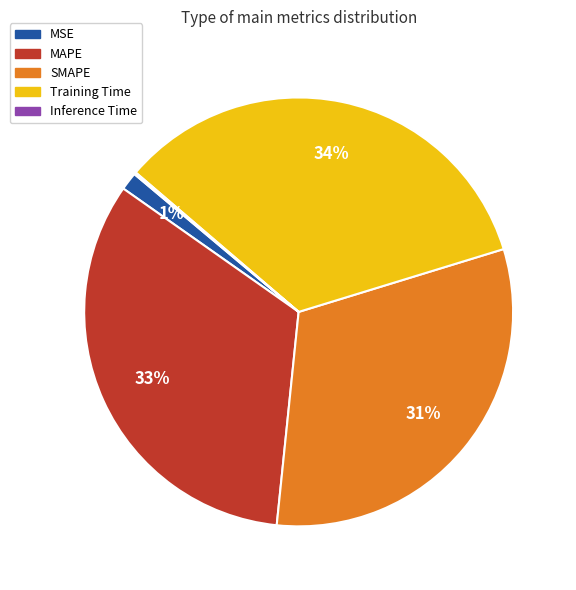

Combined, do MAPE and Training Time account for over 50%?

Yes